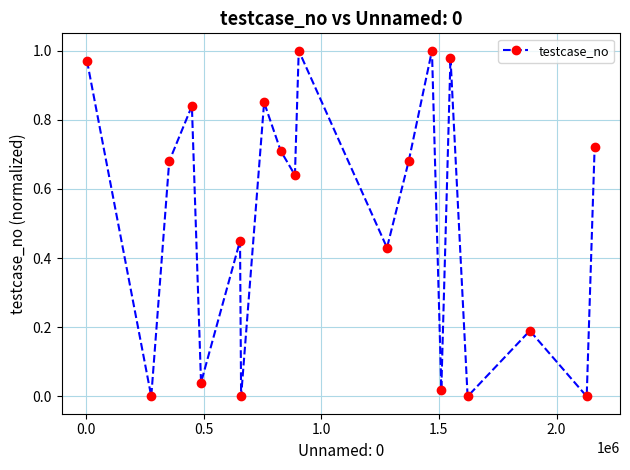

How many points are higher than both their immediate neighbors (excluding endpoints)?

7